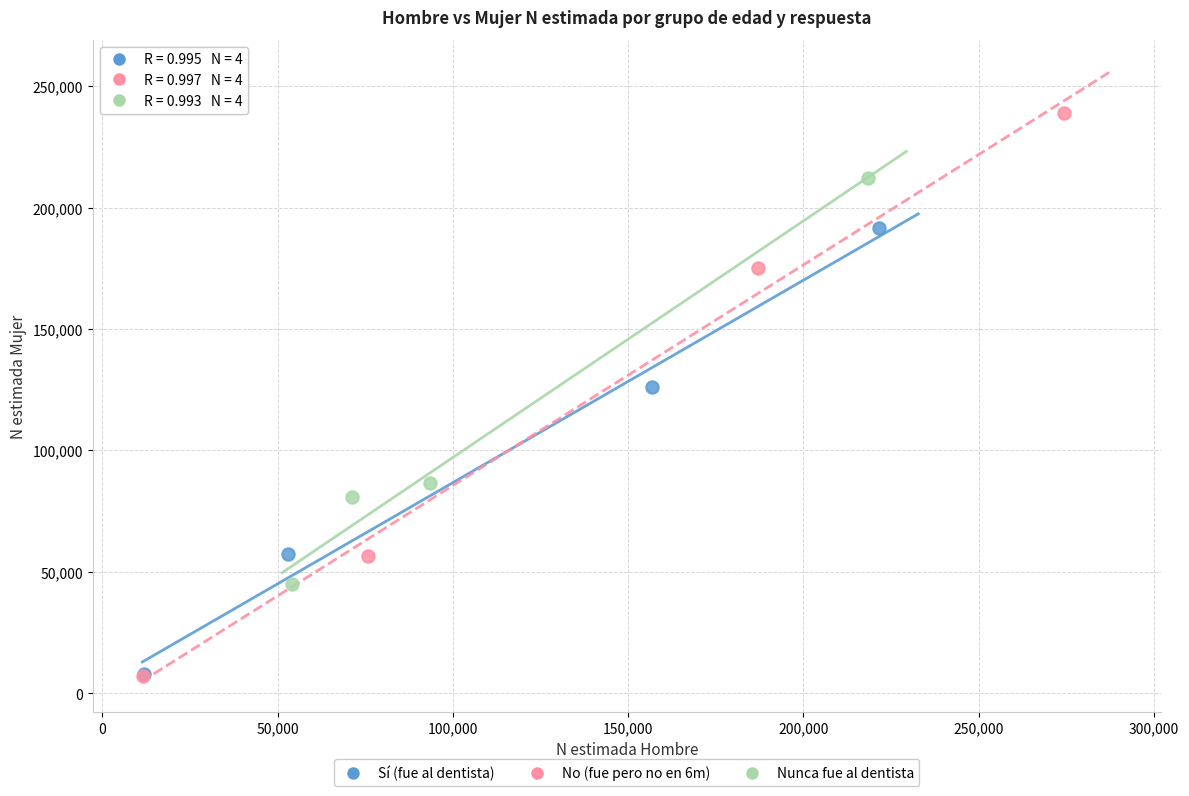

Which series has the largest Y range (max minus min)?

No (fue pero no en 6m)